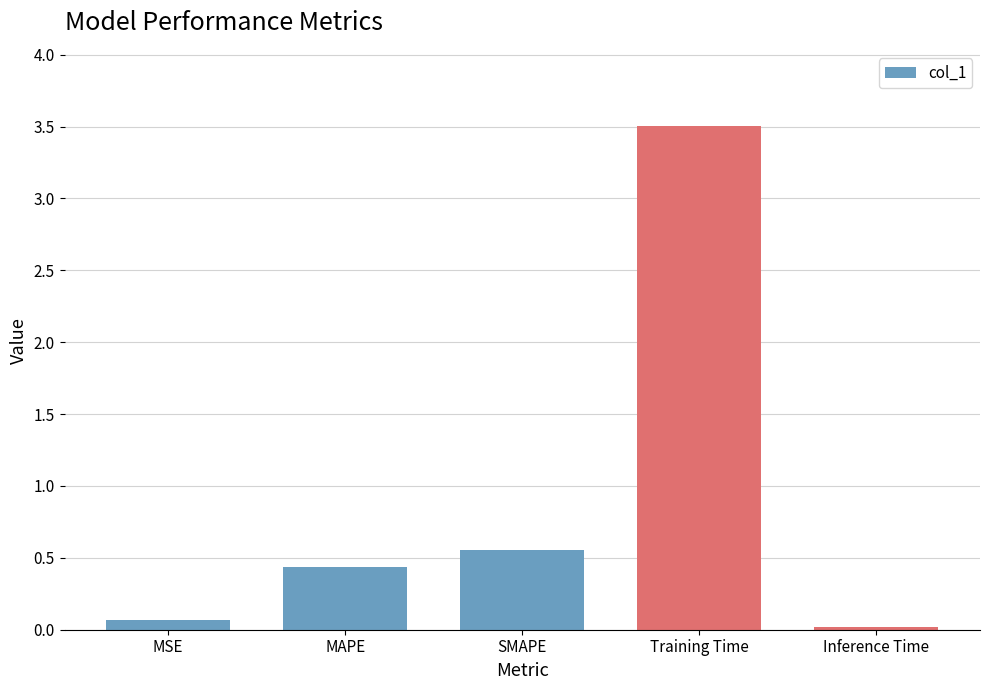

What is the maximum value shown in the chart?

3.5